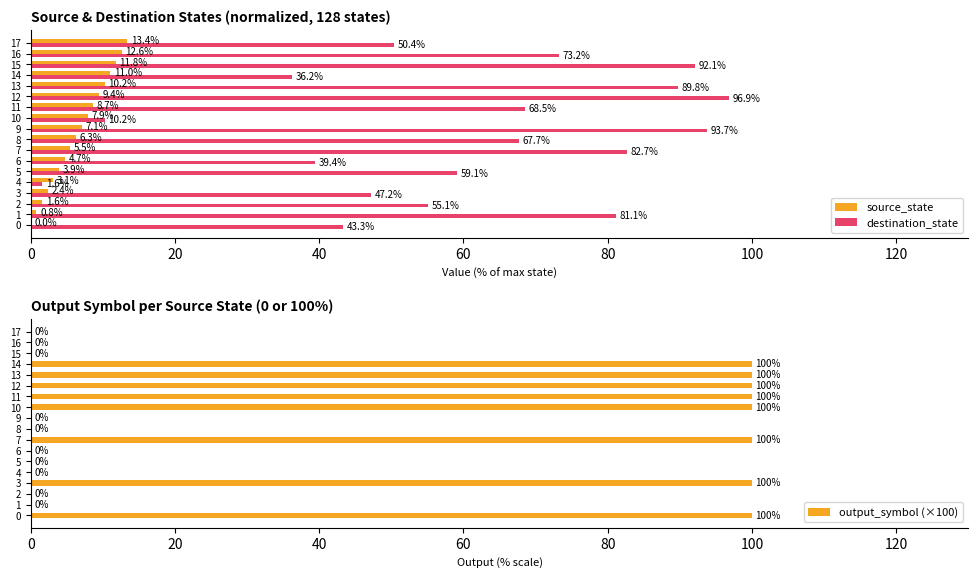

Which series has the largest total across all categories?

destination_state